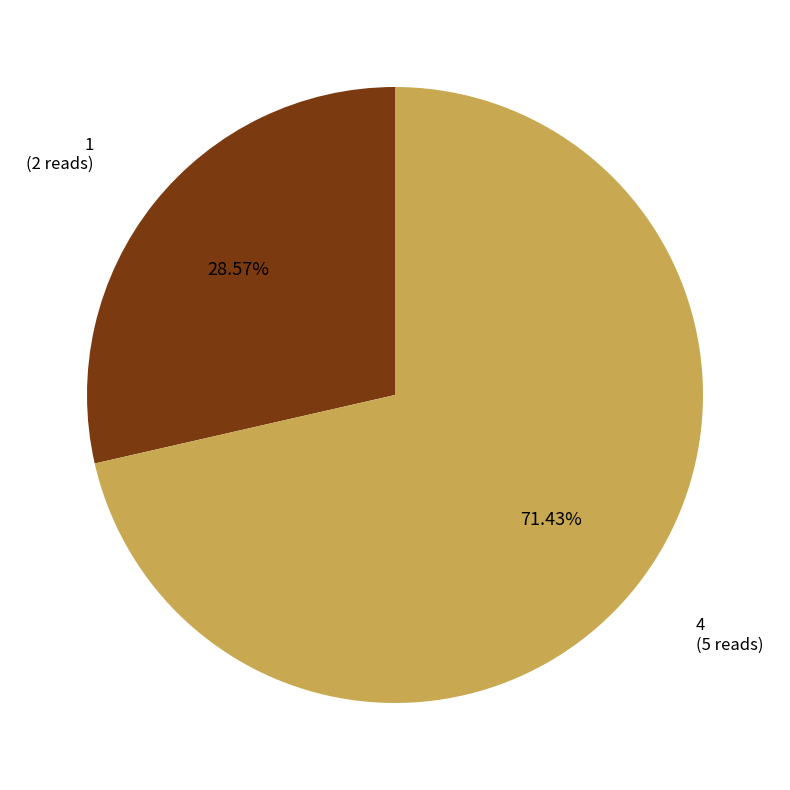

True or false: 4 accounts for 78% of the total.

False